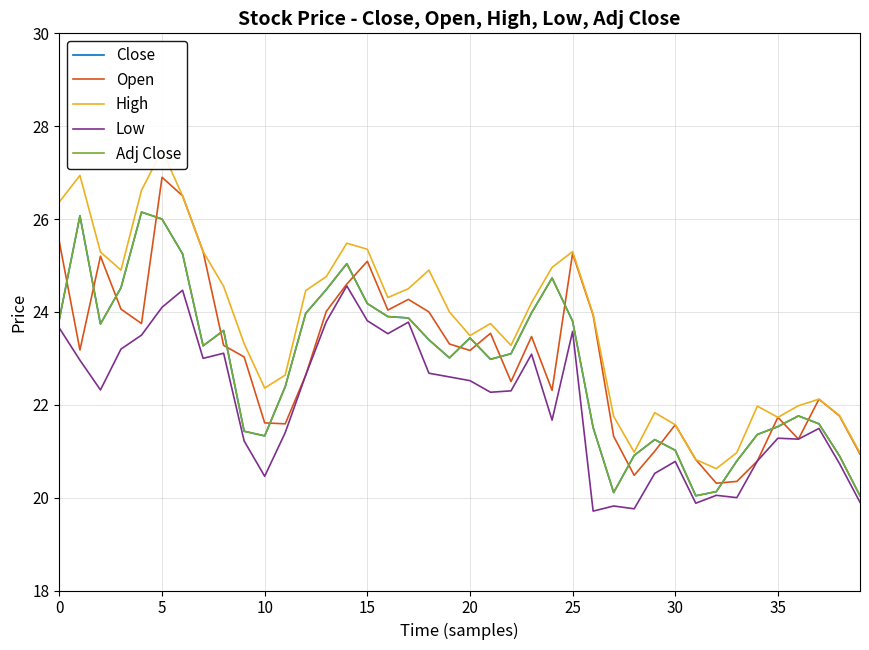

At how many categories does at least one series exceed 23?

25